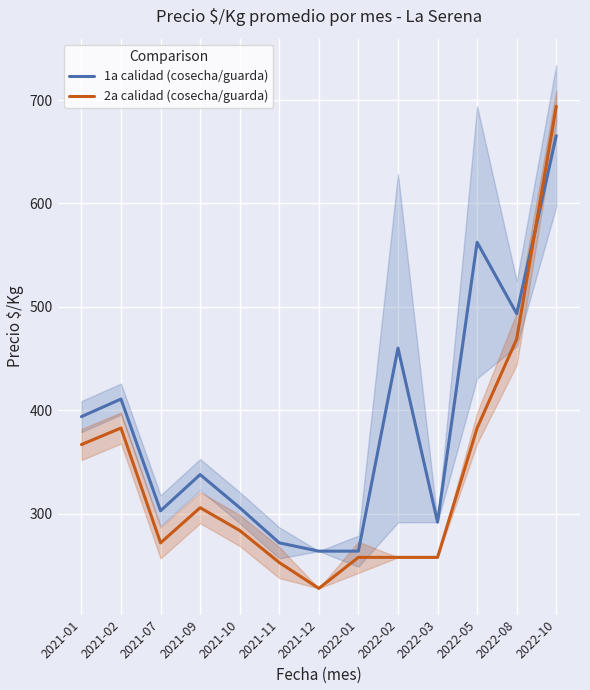

Reading right to left, extract all data points from this chart.

1a calidad (cosecha/guarda): 2022-10=665.5	2022-08=493.5	2022-05=562.5	2022-03=292.0	2022-02=460.2	2022-01=264.0	2021-12=264.0	2021-11=272.0	2021-10=306.0	2021-09=338.0	2021-07=303.0	2021-02=411.0	2021-01=394.0
2a calidad (cosecha/guarda): 2022-10=694.0	2022-08=469.0	2022-05=383.0	2022-03=258.0	2022-02=258.0	2022-01=258.0	2021-12=228.0	2021-11=253.0	2021-10=284.0	2021-09=306.0	2021-07=272.0	2021-02=383.0	2021-01=367.0